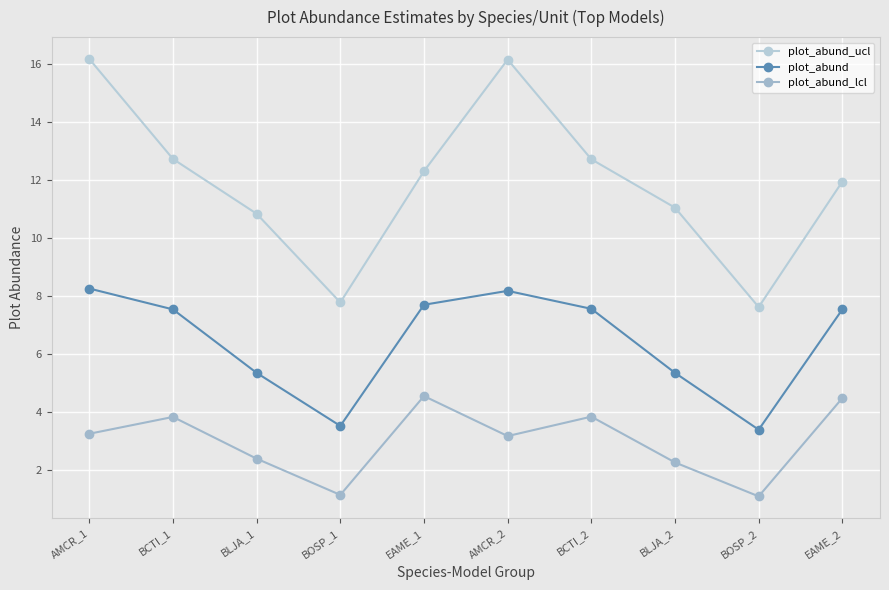

How many lines are shown in the chart?

3